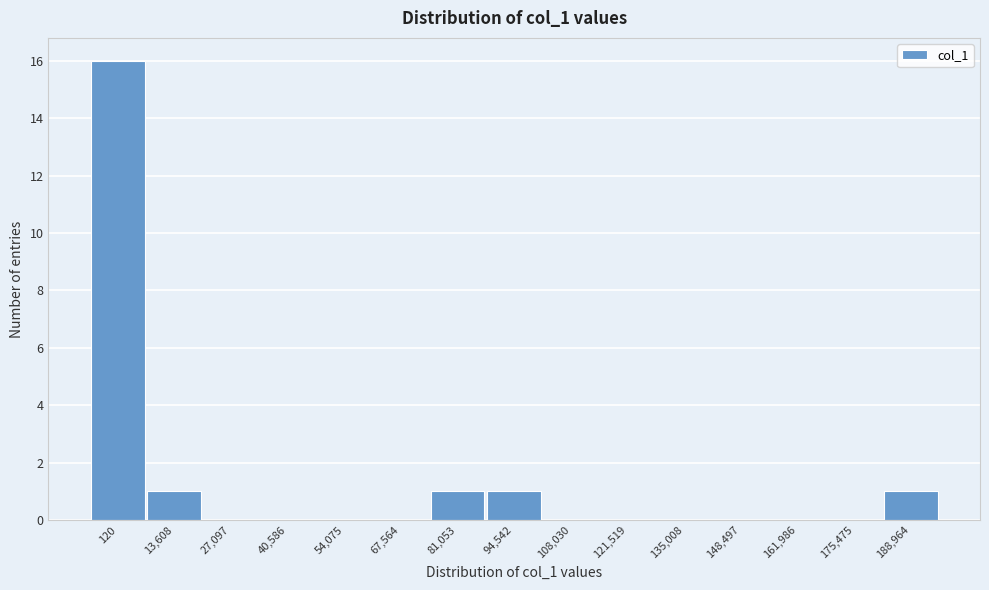

Reading right to left, transcribe all the data shown in this chart.

188,964=1	175,475=0	161,986=0	148,497=0	135,008=0	121,519=0	108,030=0	94,542=1	81,053=1	67,564=0	54,075=0	40,586=0	27,097=0	13,608=1	120=16